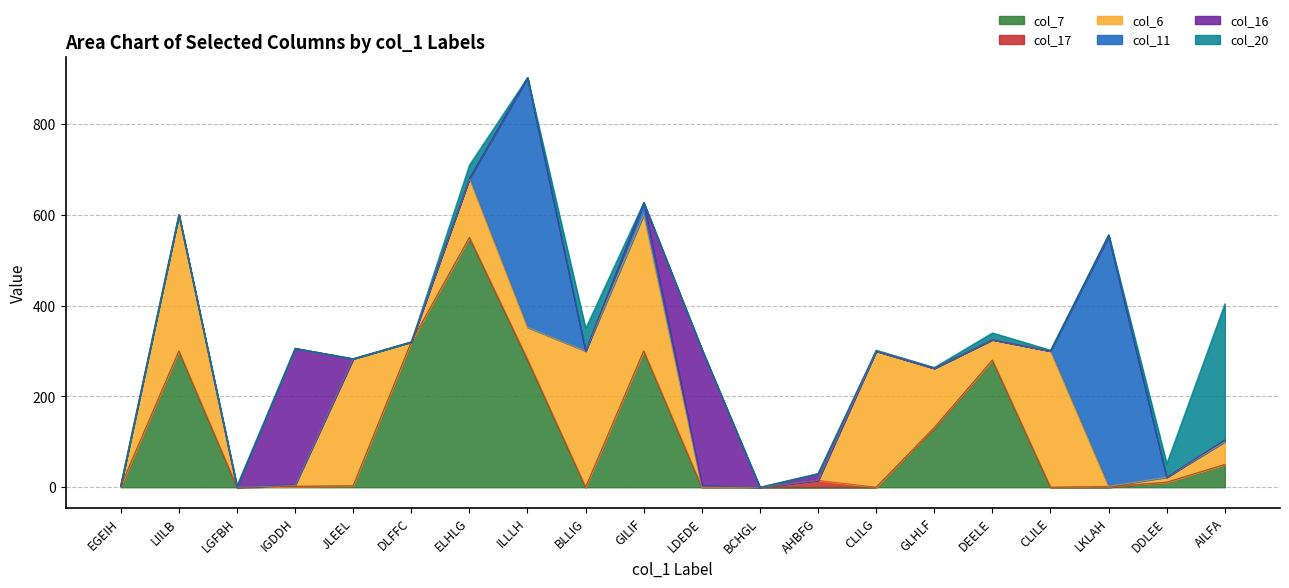

Reading left to right, transcribe all the data shown in this chart.

col_7: EGEIH=2	LIILB=300	LGFBH=0	IGDDH=2	JLEEL=3	DLFFC=320	ELHLG=550	ILLLH=280	BLLIG=0	GILIF=300	LDEDE=0	BCHGL=0	AHBFG=0	CLILG=0	GLHLF=130	DEELE=280	CLILE=0	LKLAH=0	DDLEE=11	AILFA=50
col_17: EGEIH=0	LIILB=0	LGFBH=0	IGDDH=0	JLEEL=0	DLFFC=0	ELHLG=0	ILLLH=2	BLLIG=0	GILIF=0	LDEDE=0	BCHGL=0	AHBFG=15	CLILG=0	GLHLF=2	DEELE=0	CLILE=0	LKLAH=2	DDLEE=0	AILFA=0
col_6: EGEIH=2	LIILB=300	LGFBH=0	IGDDH=2	JLEEL=280	DLFFC=0	ELHLG=130	ILLLH=70	BLLIG=300	GILIF=300	LDEDE=0	BCHGL=0	AHBFG=0	CLILG=300	GLHLF=130	DEELE=45	CLILE=300	LKLAH=0	DDLEE=11	AILFA=50
col_11: EGEIH=0	LIILB=0	LGFBH=0	IGDDH=2	JLEEL=0	DLFFC=0	ELHLG=0	ILLLH=550	BLLIG=0	GILIF=25	LDEDE=4	BCHGL=0	AHBFG=0	CLILG=0	GLHLF=0	DEELE=0	CLILE=0	LKLAH=550	DDLEE=0	AILFA=4
col_16: EGEIH=0	LIILB=0	LGFBH=0	IGDDH=300	JLEEL=0	DLFFC=0	ELHLG=0	ILLLH=0	BLLIG=0	GILIF=2	LDEDE=300	BCHGL=0	AHBFG=15	CLILG=0	GLHLF=0	DEELE=0	CLILE=0	LKLAH=4	DDLEE=0	AILFA=0
col_20: EGEIH=0	LIILB=0	LGFBH=4	IGDDH=0	JLEEL=0	DLFFC=0	ELHLG=30	ILLLH=0	BLLIG=50	GILIF=0	LDEDE=0	BCHGL=0	AHBFG=0	CLILG=2	GLHLF=2	DEELE=15	CLILE=2	LKLAH=0	DDLEE=30	AILFA=300